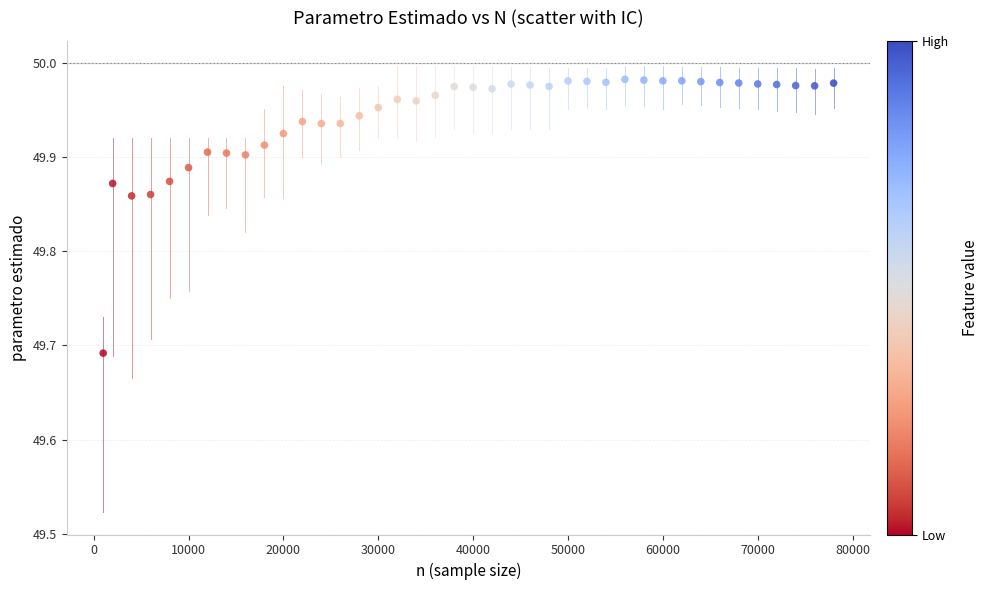

What is the range of Y values (max minus min)?

0.3